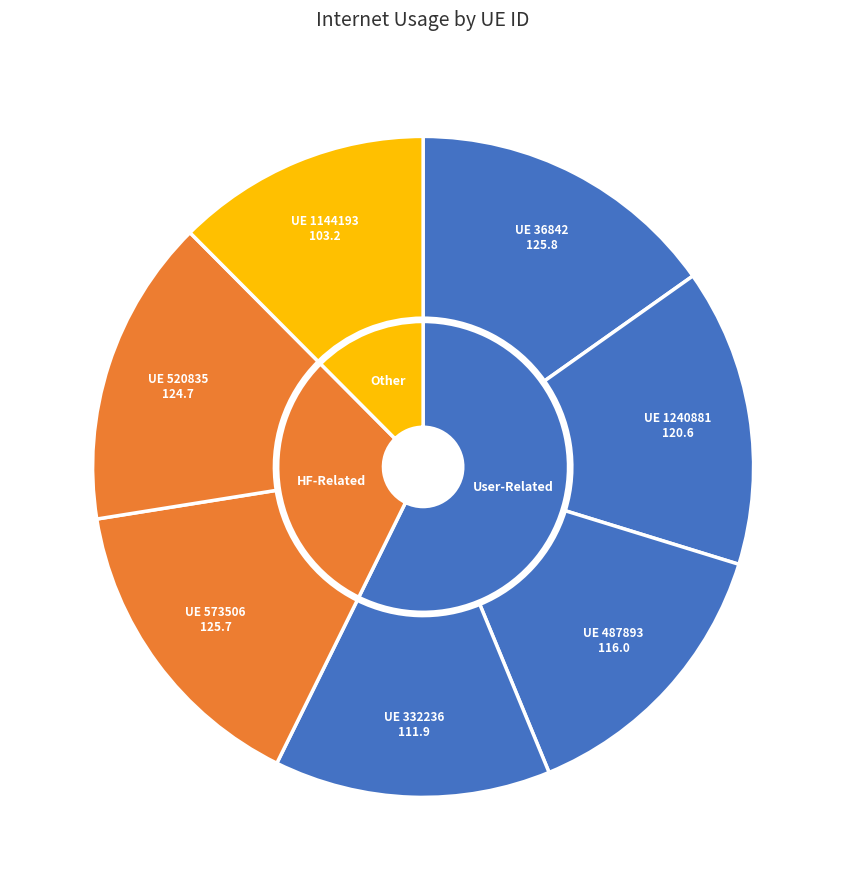

Which slice is the largest?

36842